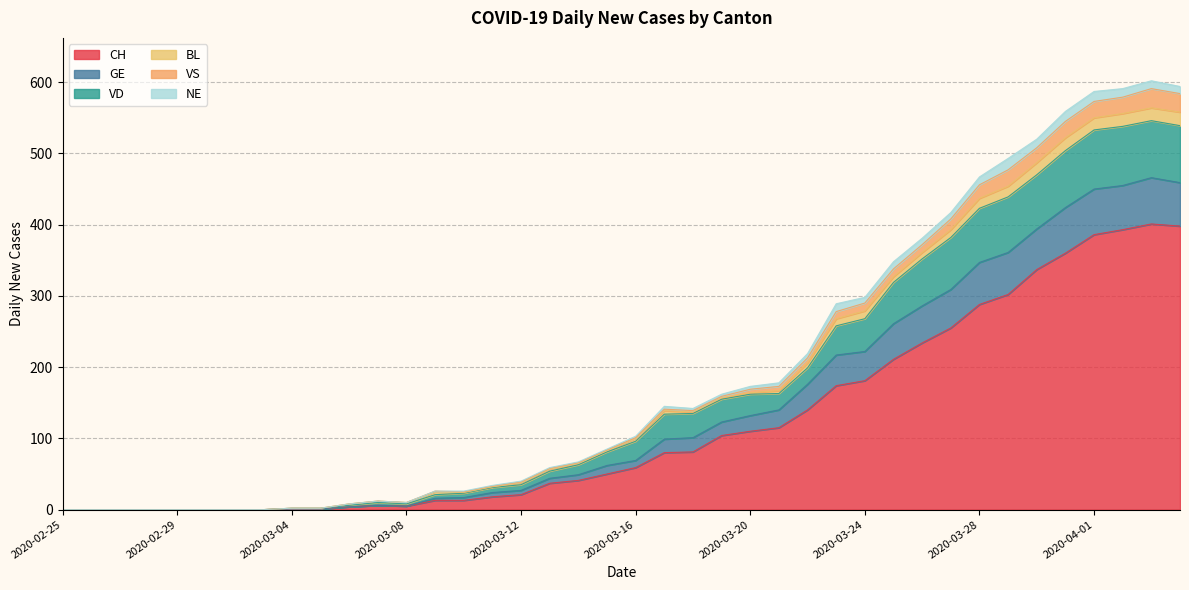

Which category has the highest value in the VS series?

2020-04-03